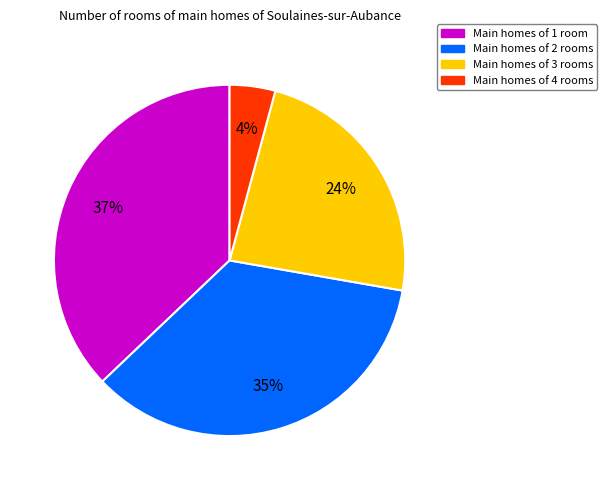

How many slices are in this pie chart?

4